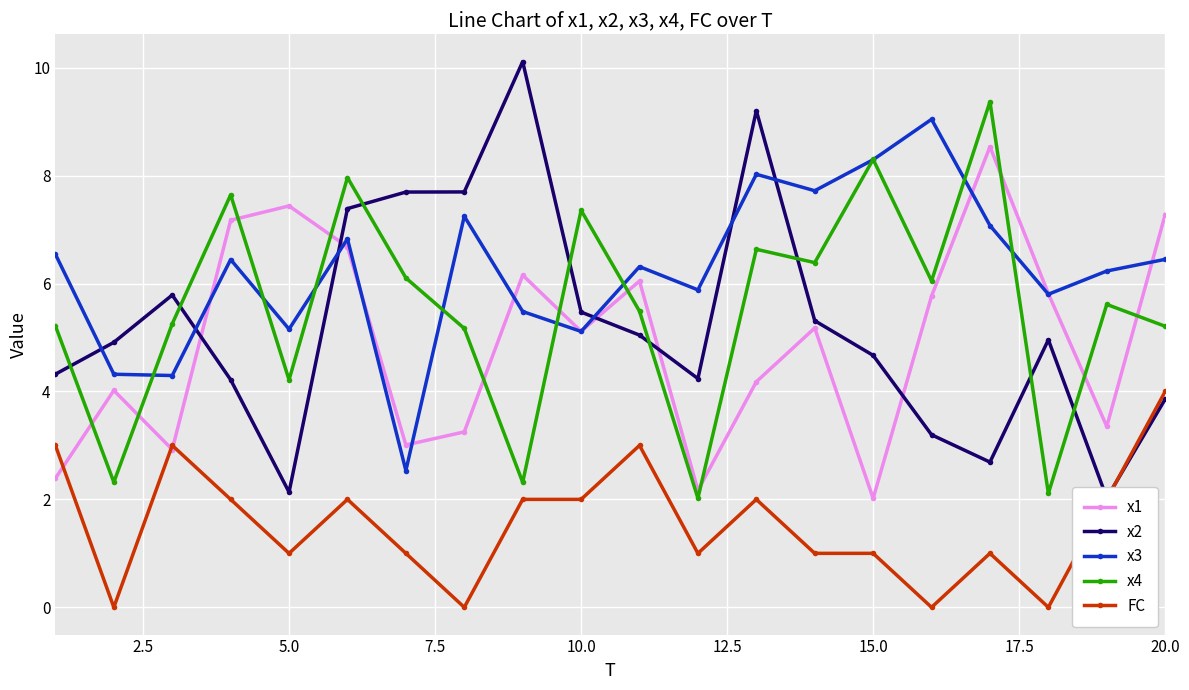

True or false: FC and x3 intersect in this chart.

False